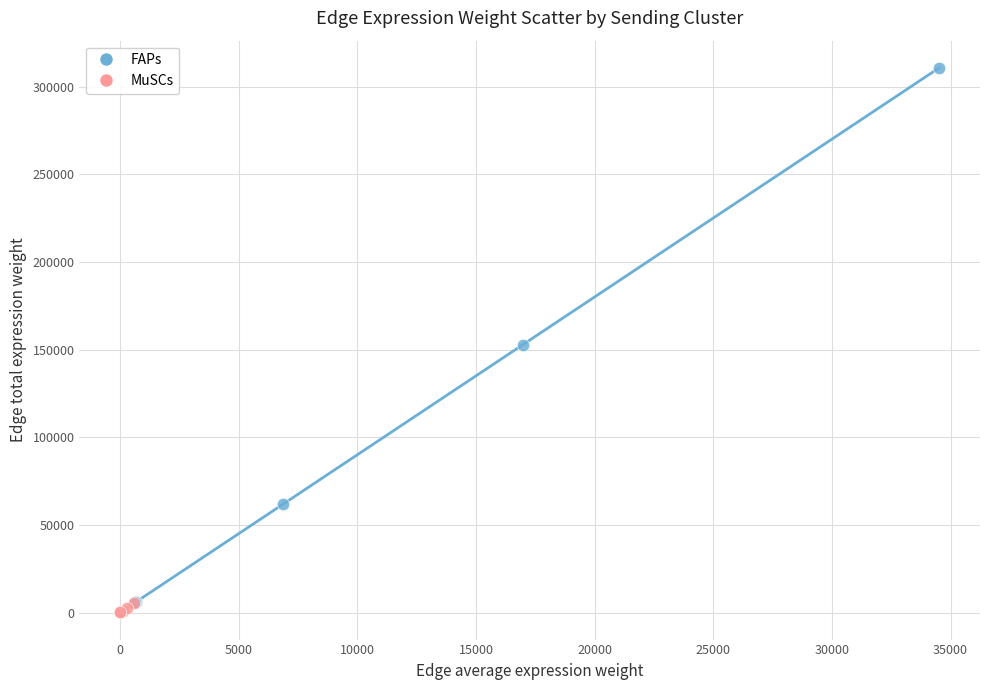

Which series has the widest spread of Y values?

FAPs